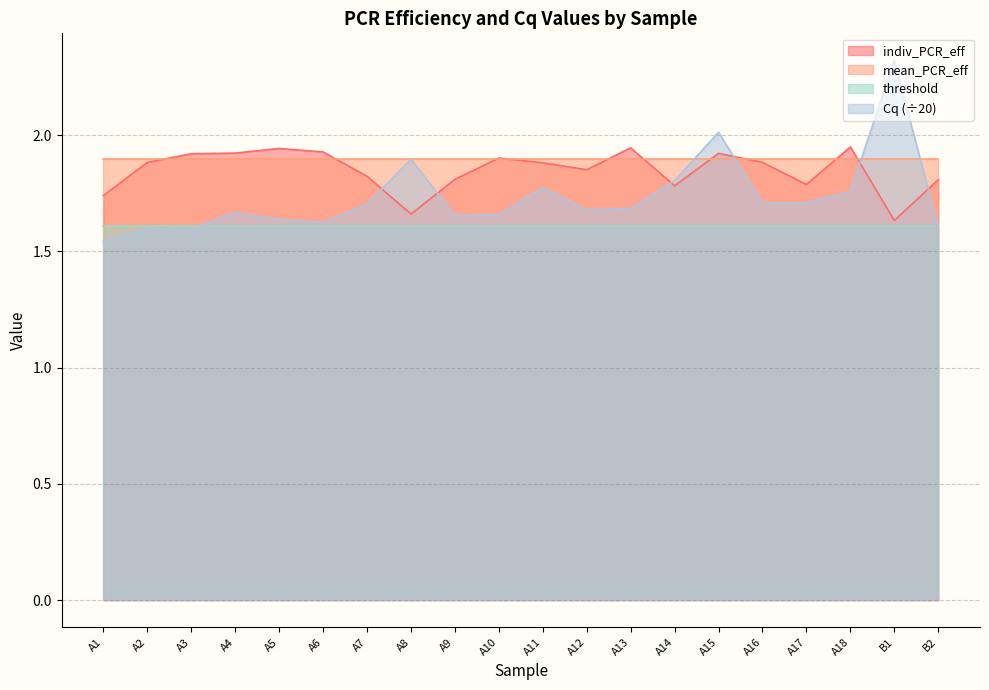

The Cq series shows 1.7 at A4. True or false?

True